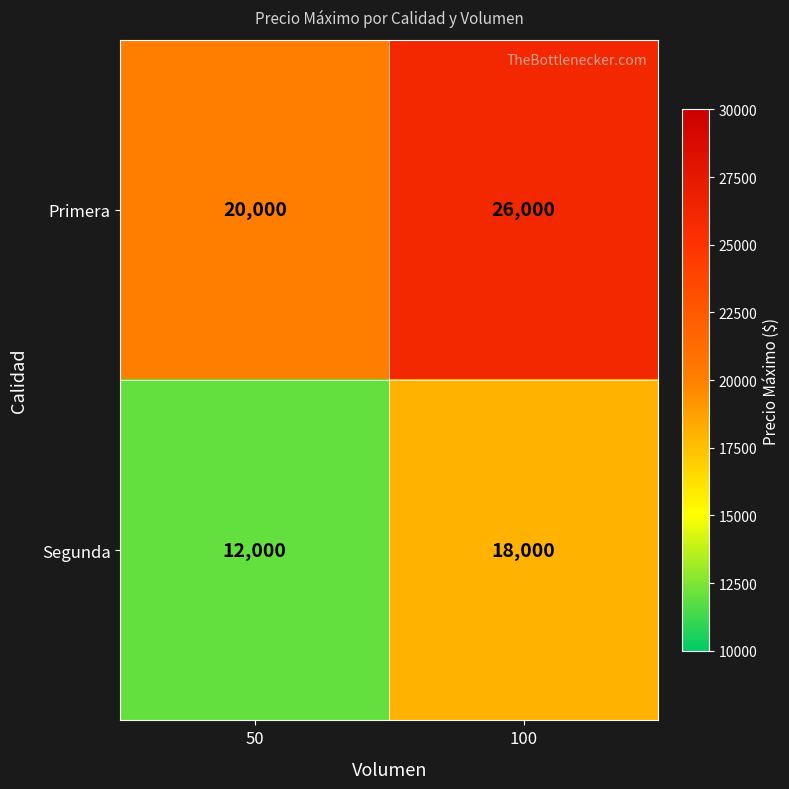

What is the spread (max minus min) of values at 50?

8000